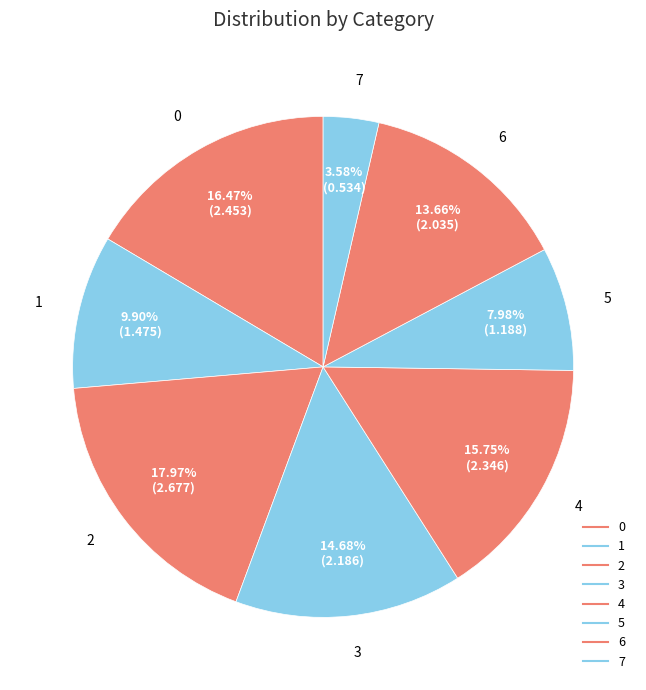

What is the largest slice in the pie chart?

2